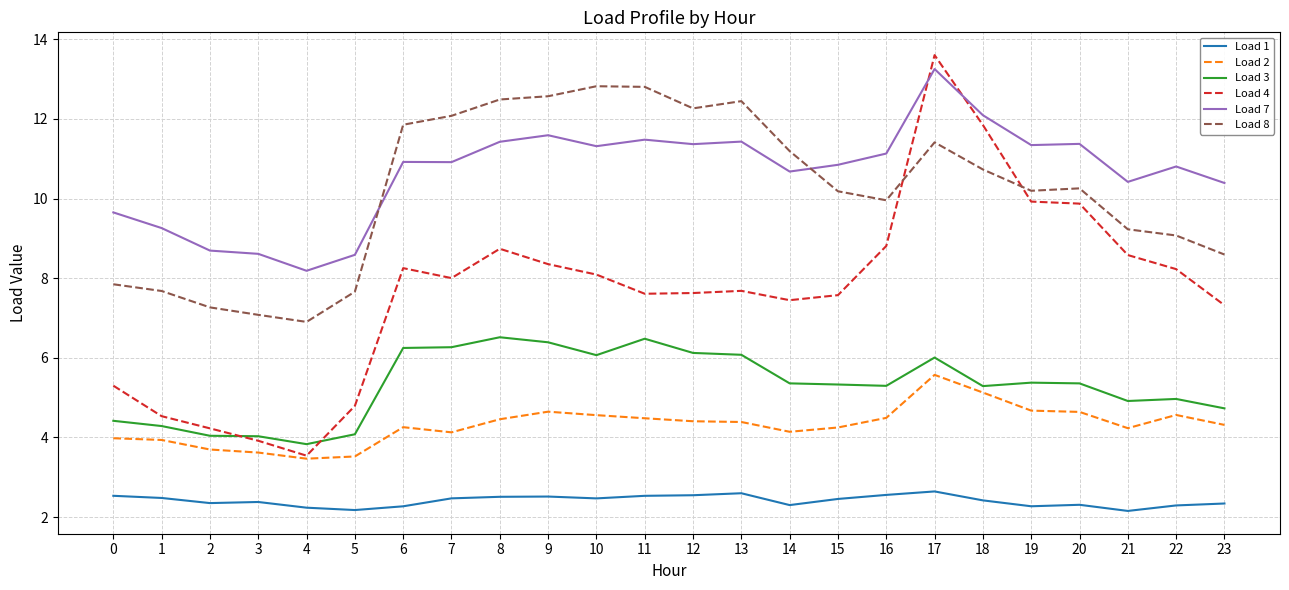

Is the value of Load 2 at 15 greater than the value of Load 7 at 14?

No